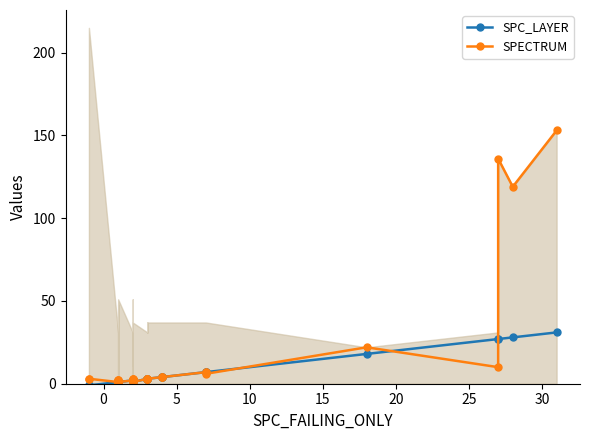

Count the number of data series in this chart.

2